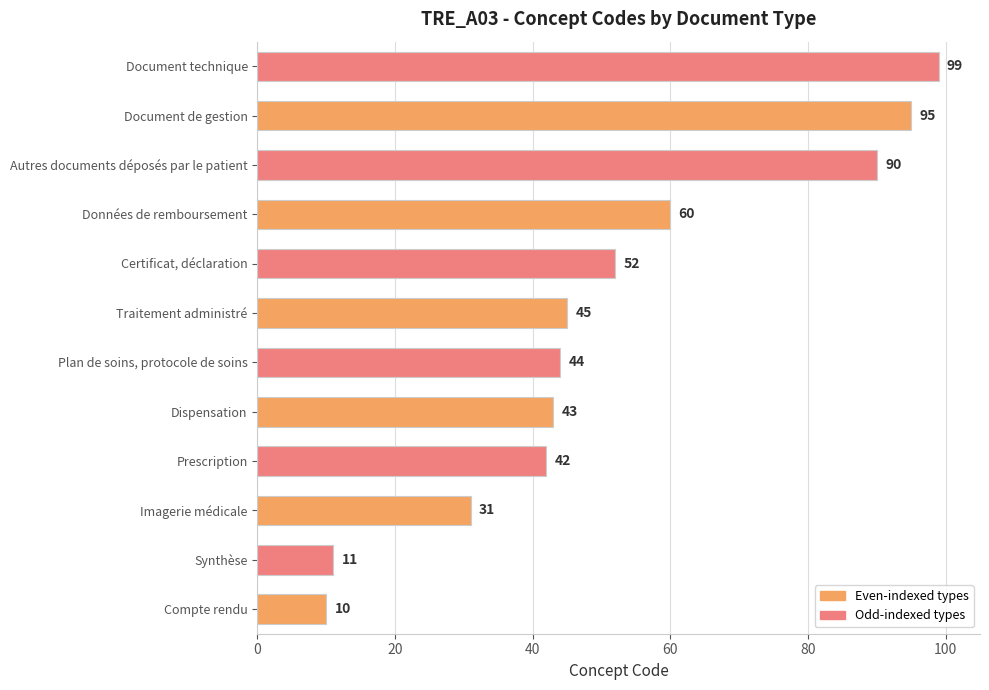

What is the difference between the second highest and minimum values?

85